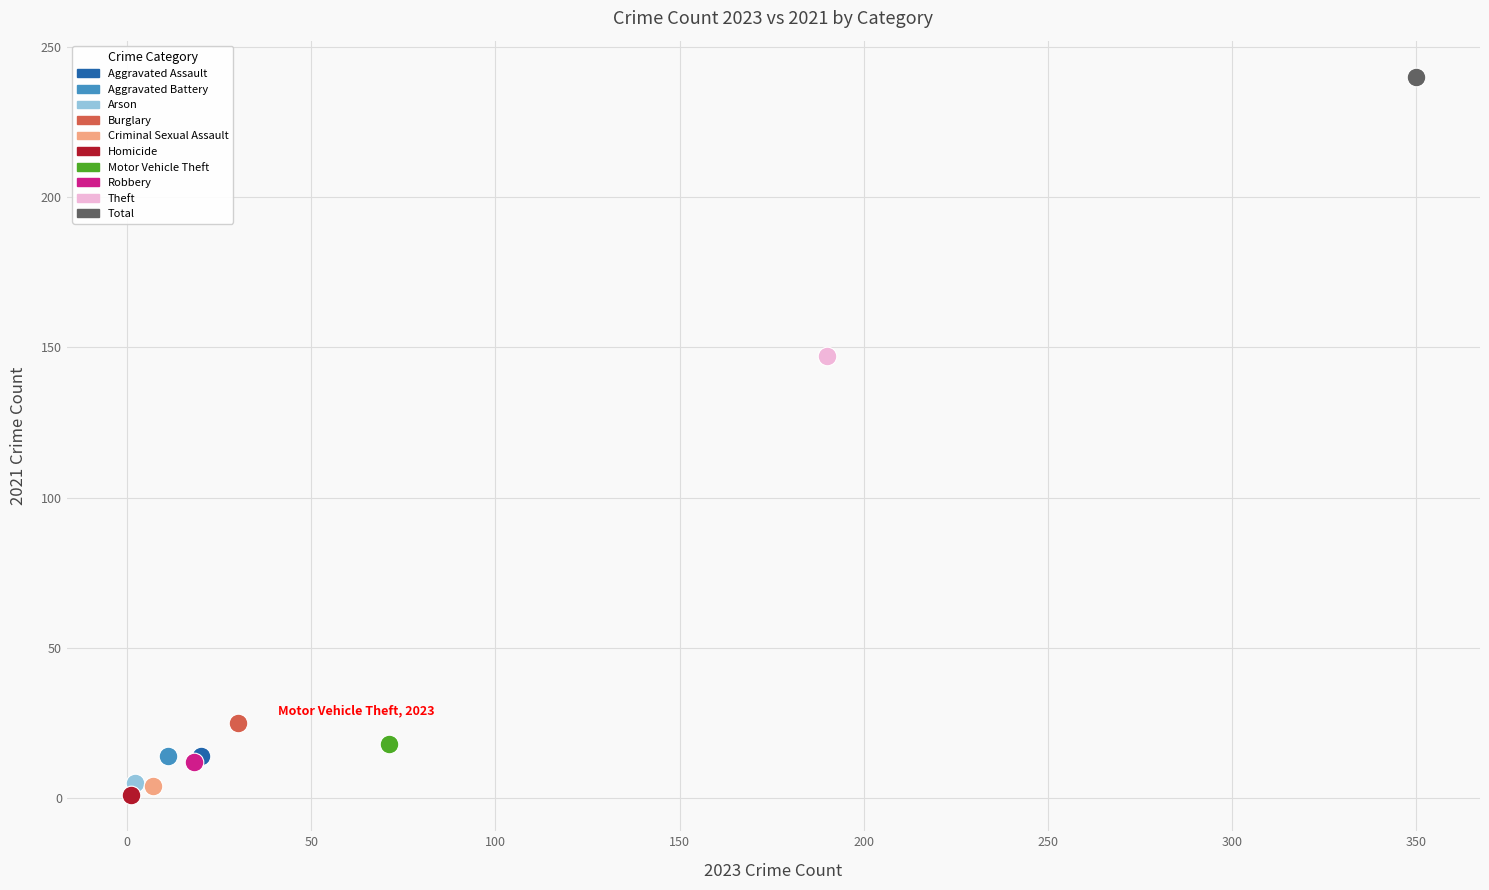

What are all the series names shown in the legend?

Aggravated Assault, Aggravated Battery, Arson, Burglary, Criminal Sexual Assault, Homicide, Motor Vehicle Theft, Robbery, Theft, Total